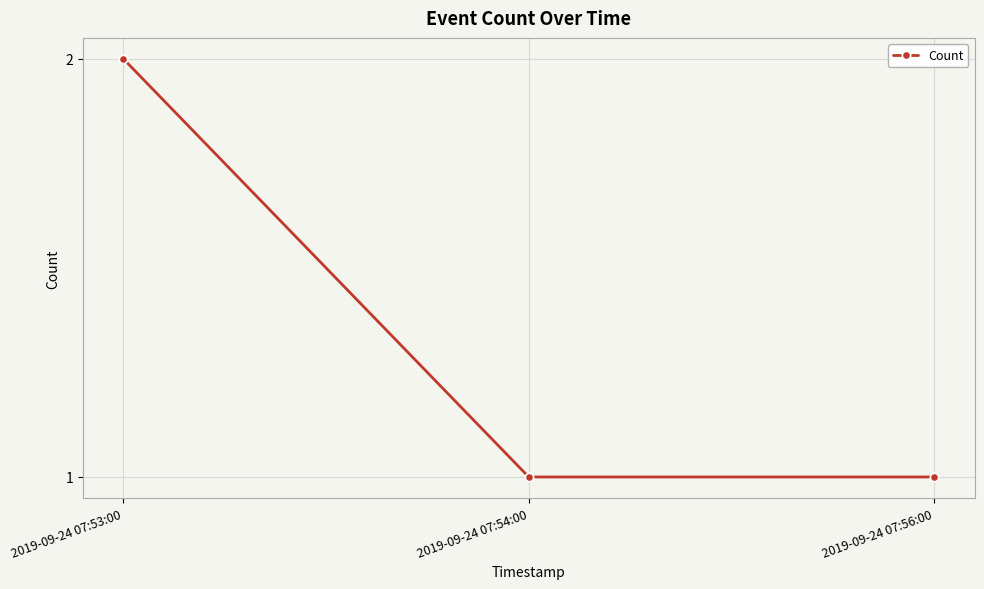

Reading right to left, transcribe all the data shown in this chart.

2019-09-24 07:56:00=1	2019-09-24 07:54:00=1	2019-09-24 07:53:00=2